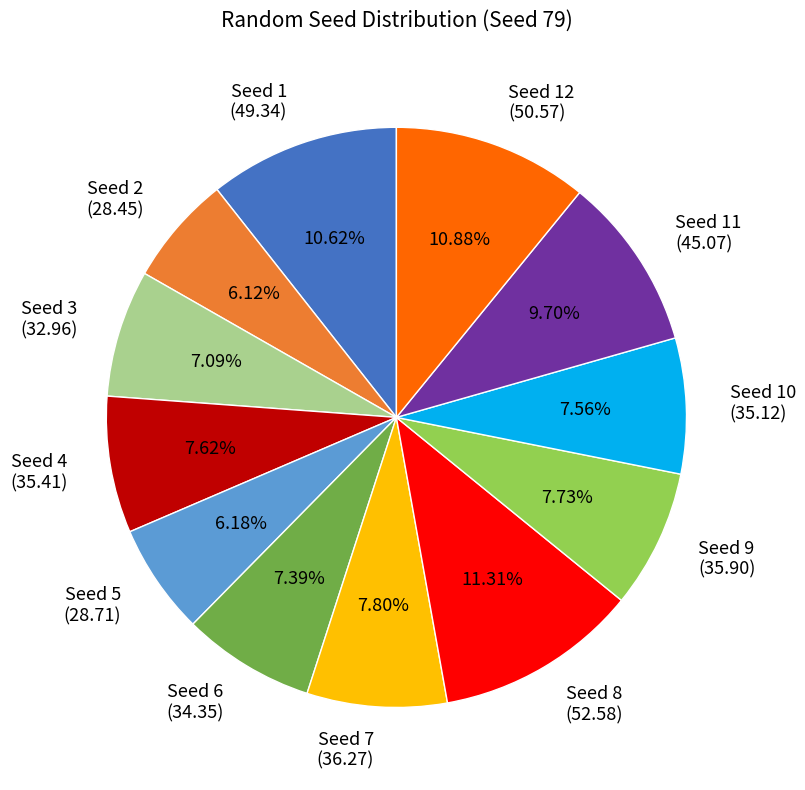

What is the ratio of the value at Seed 12 (50.57) to the value at Seed 9 (35.90)?

1.4